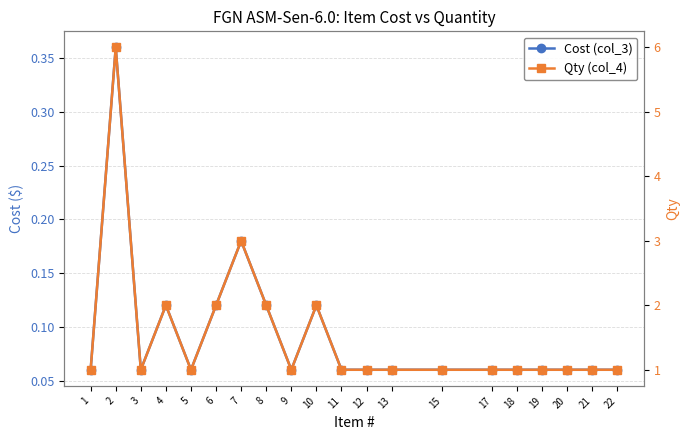

How many interior local valleys does the Qty (col_4) series have?

3